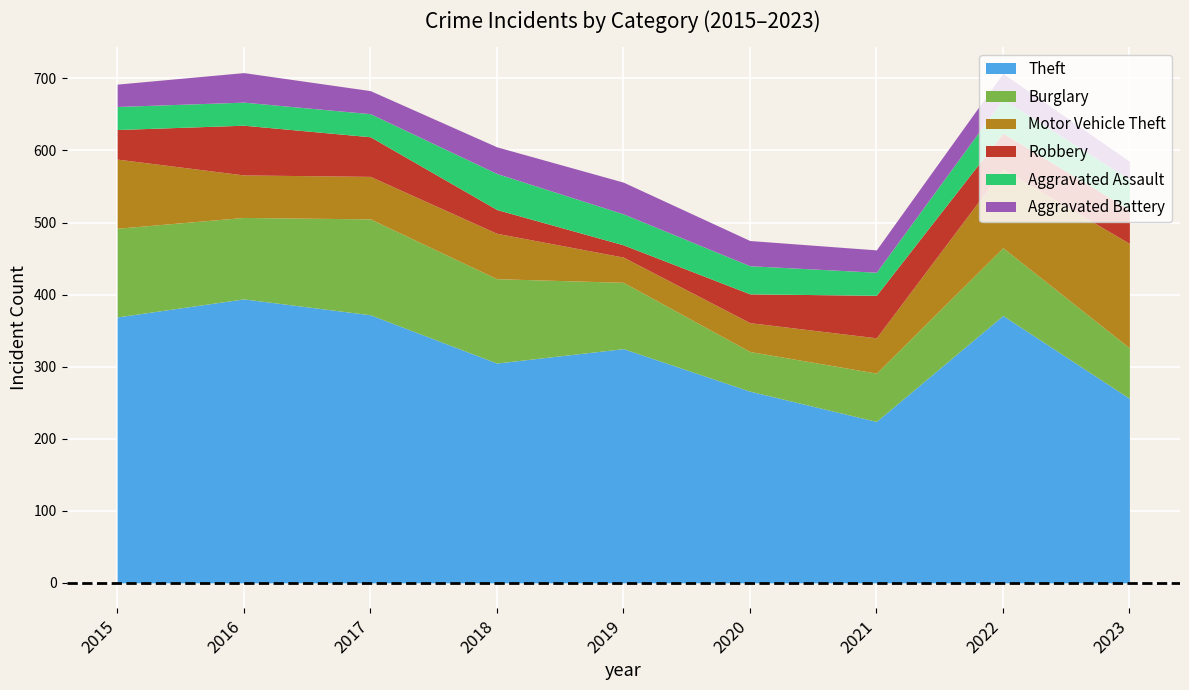

Is it true that Theft equals 305 at 2018?

True